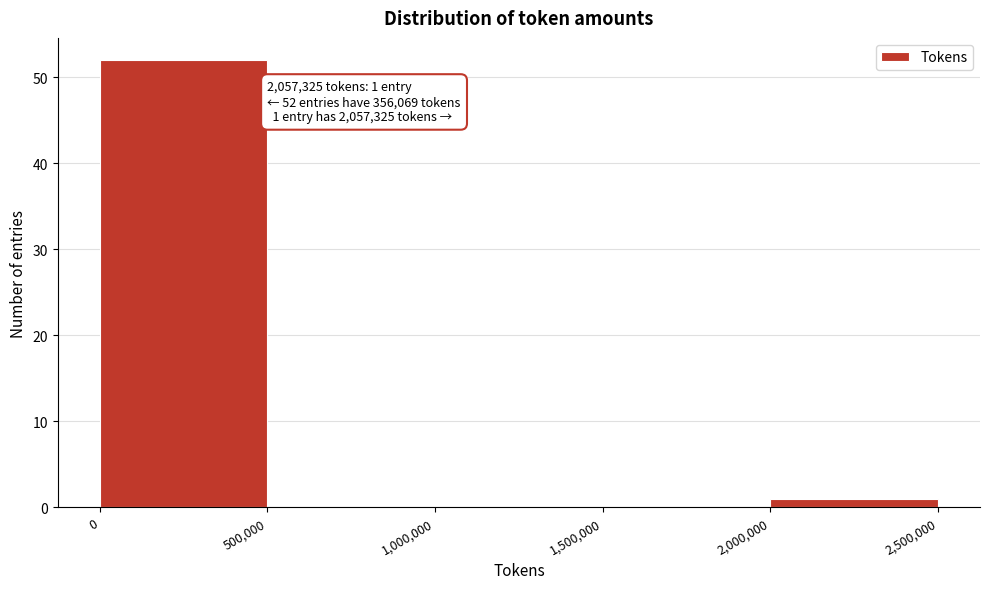

Which range on the x-axis has the tallest bar?

0 to 500,000